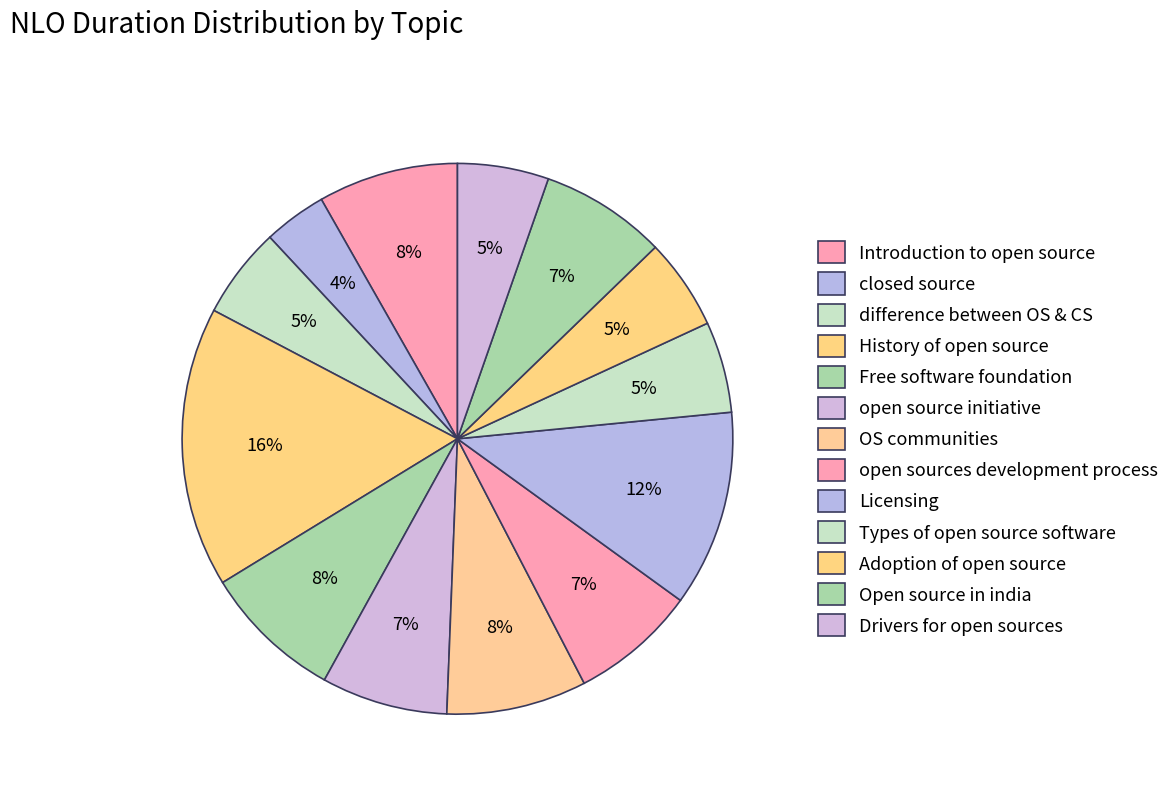

The Adoption of open source slice represents 5% of the pie. True or false?

True